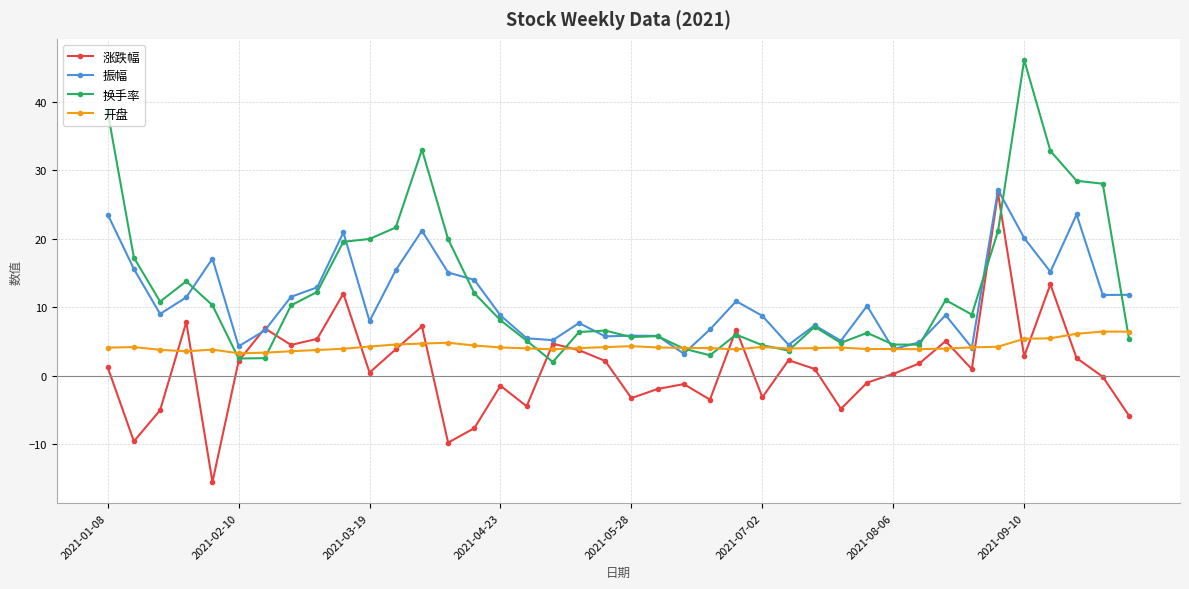

What is the value of the 开盘 point at the 29th from the left?

4.1